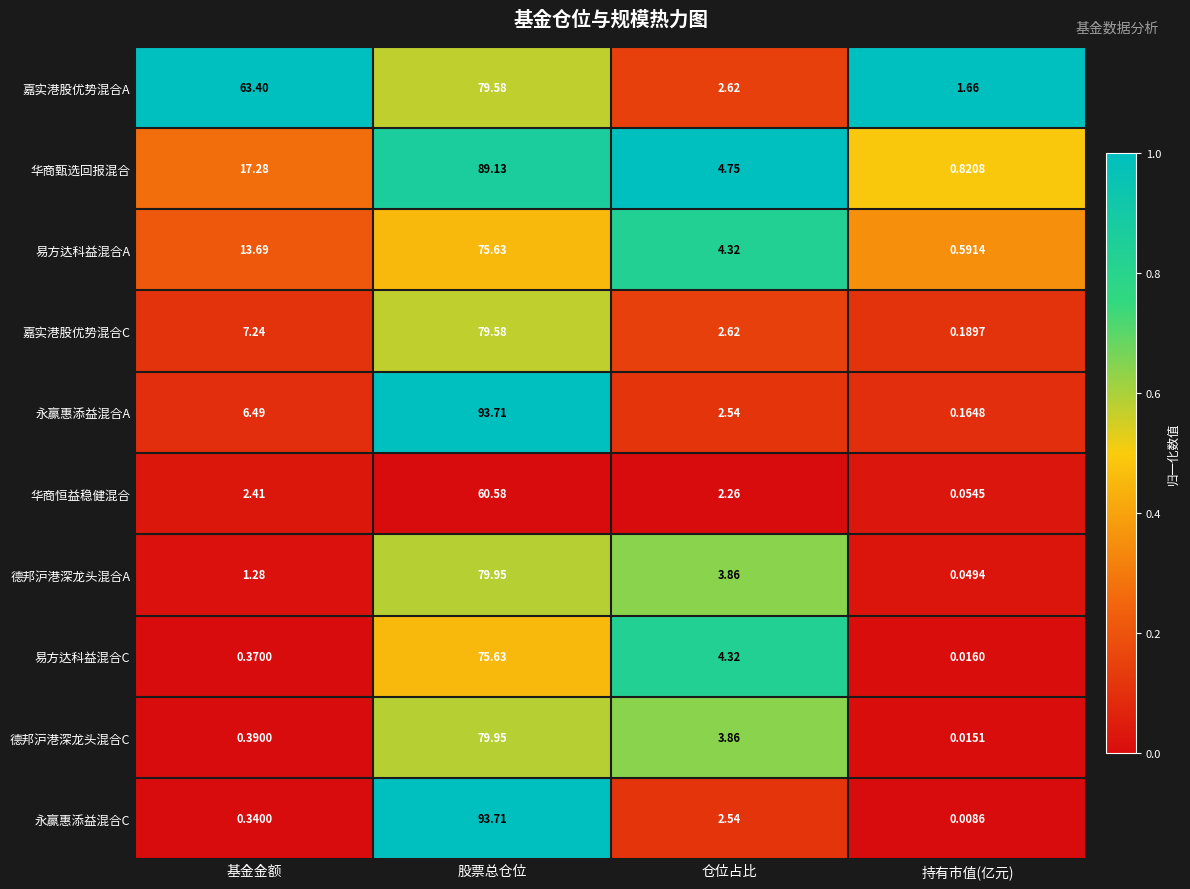

Rank the categories by 永赢惠添益混合C value from highest to lowest.

股票总仓位, 仓位占比, 基金金额, 持有市值(亿元)